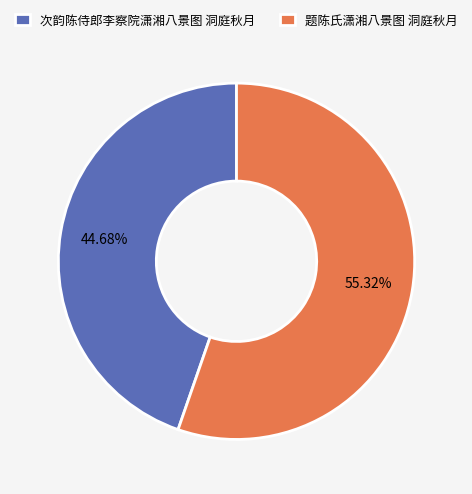

To the nearest percent, what percentage of the pie is 次韵陈侍郎李察院潇湘八景图 洞庭秋月?

45%